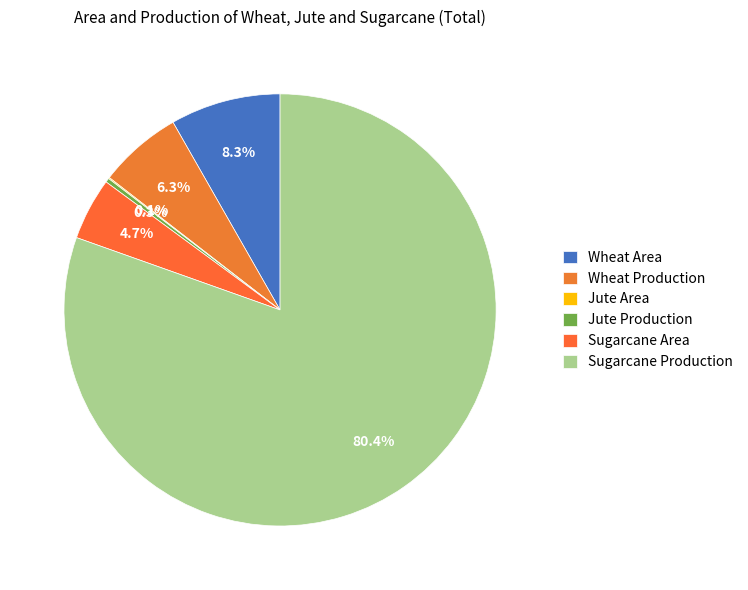

To the nearest percent, what is the combined percentage of Jute Area and Sugarcane Production?

81%